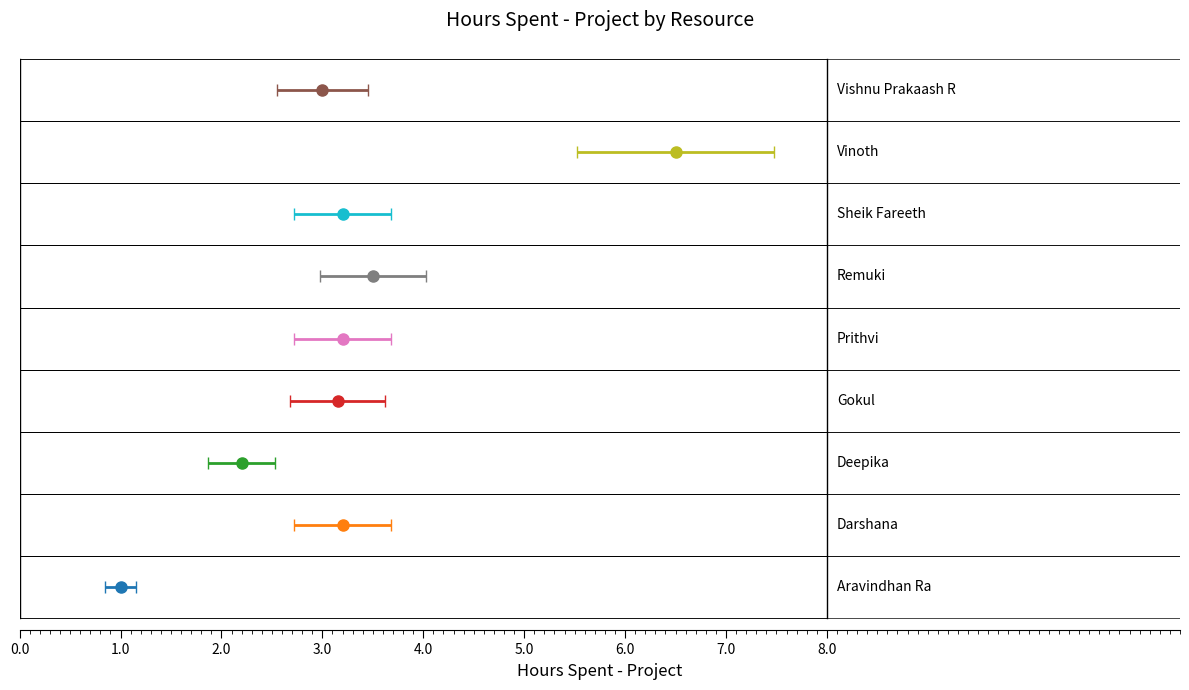

What is the change in value from Gokul to Sheik Fareeth?

+0.1